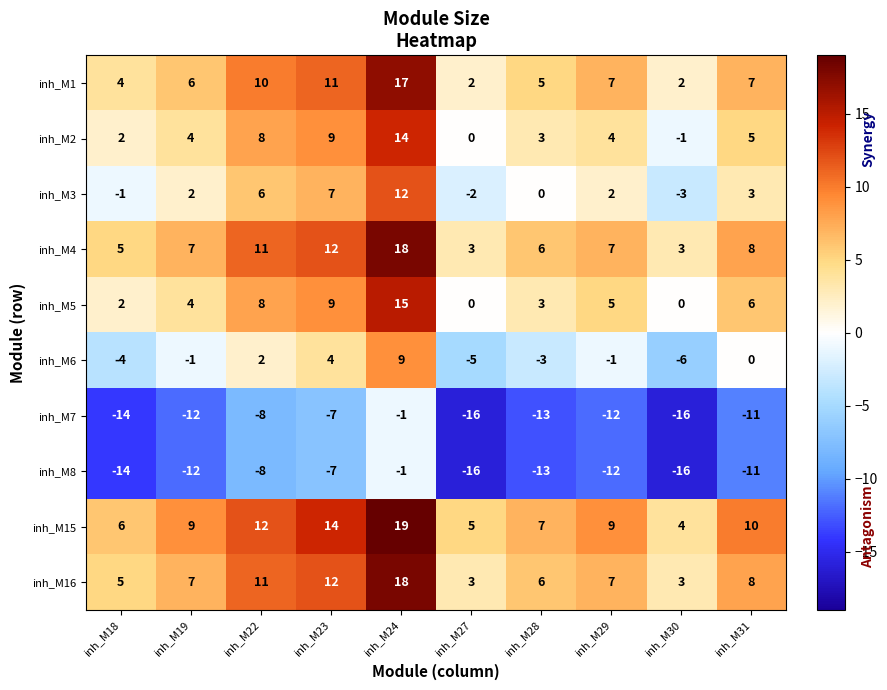

Which series changed the most between inh_M27 and inh_M31?

inh_M5